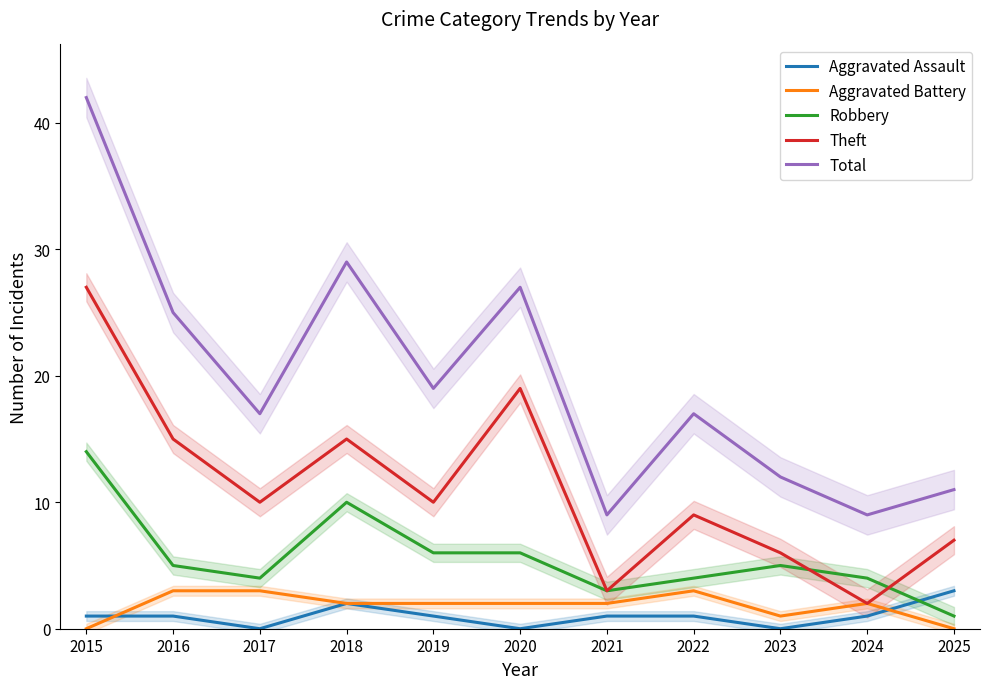

True or false: Theft and Aggravated Assault intersect in this chart.

False